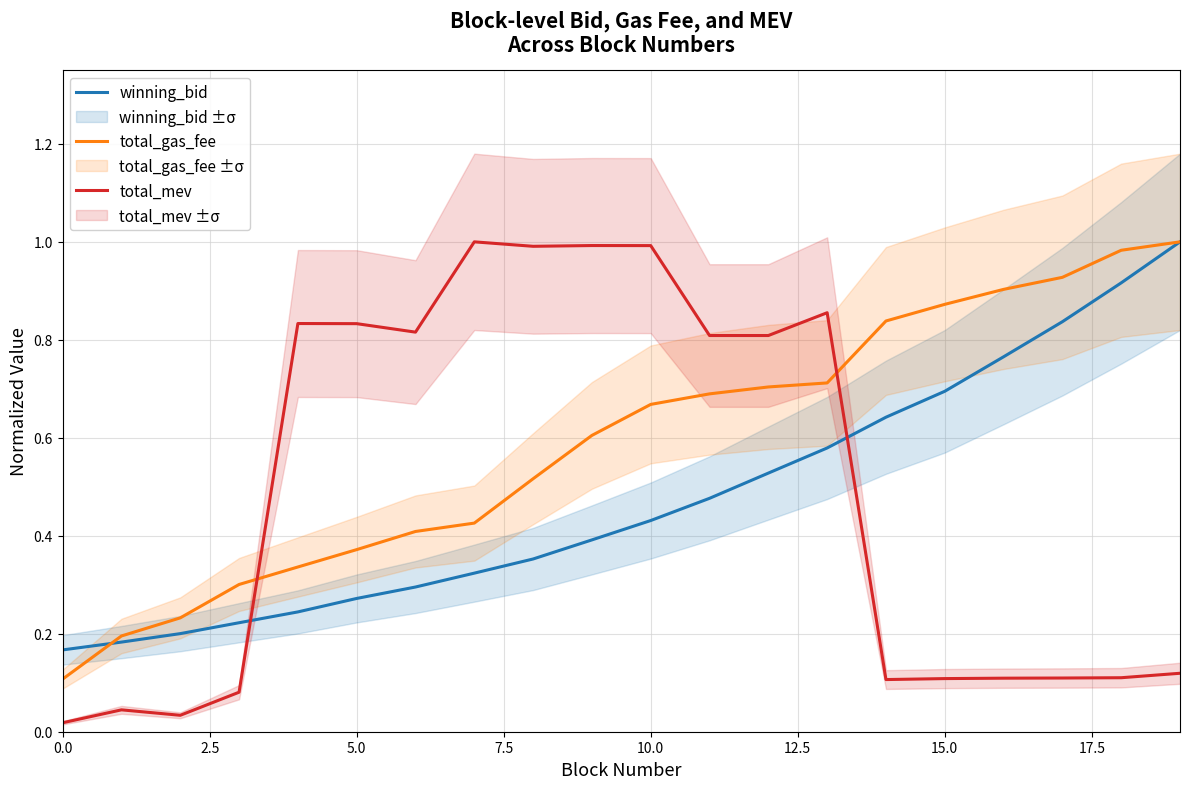

Reading left to right, what are all the values shown in this chart?

winning_bid: 0.2	0.2	0.2	0.2	0.2	0.3	0.3	0.3	0.4	0.4	0.4	0.5	0.5	0.6	0.6	0.7	0.8	0.8	0.9	1.0
total_gas_fee: 0.1	0.2	0.2	0.3	0.3	0.4	0.4	0.4	0.5	0.6	0.7	0.7	0.7	0.7	0.8	0.9	0.9	0.9	1.0	1.0
total_mev: 0.0	0.0	0.0	0.1	0.8	0.8	0.8	1.0	1.0	1.0	1.0	0.8	0.8	0.9	0.1	0.1	0.1	0.1	0.1	0.1